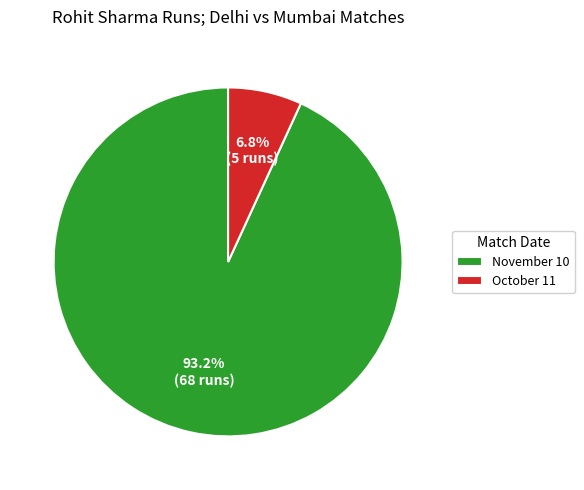

What percentage is the November 10 slice, to the nearest percent?

93%